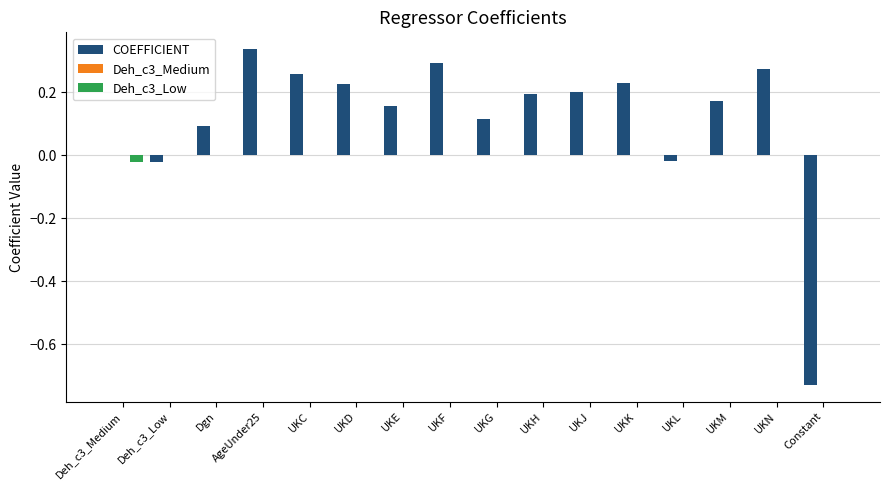

At which category does the chart reach its peak across all series?

AgeUnder25